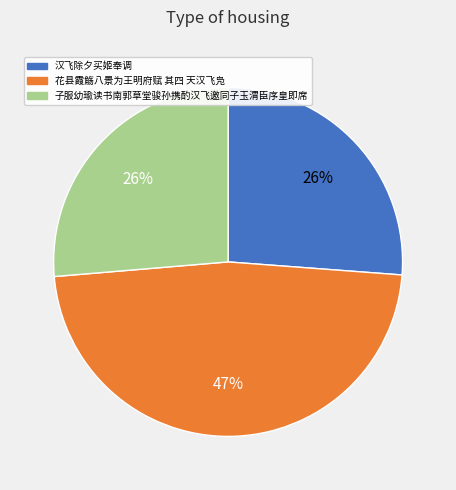

To the nearest percent, what percentage of the pie is 汉飞除夕买姬奉调?

26%